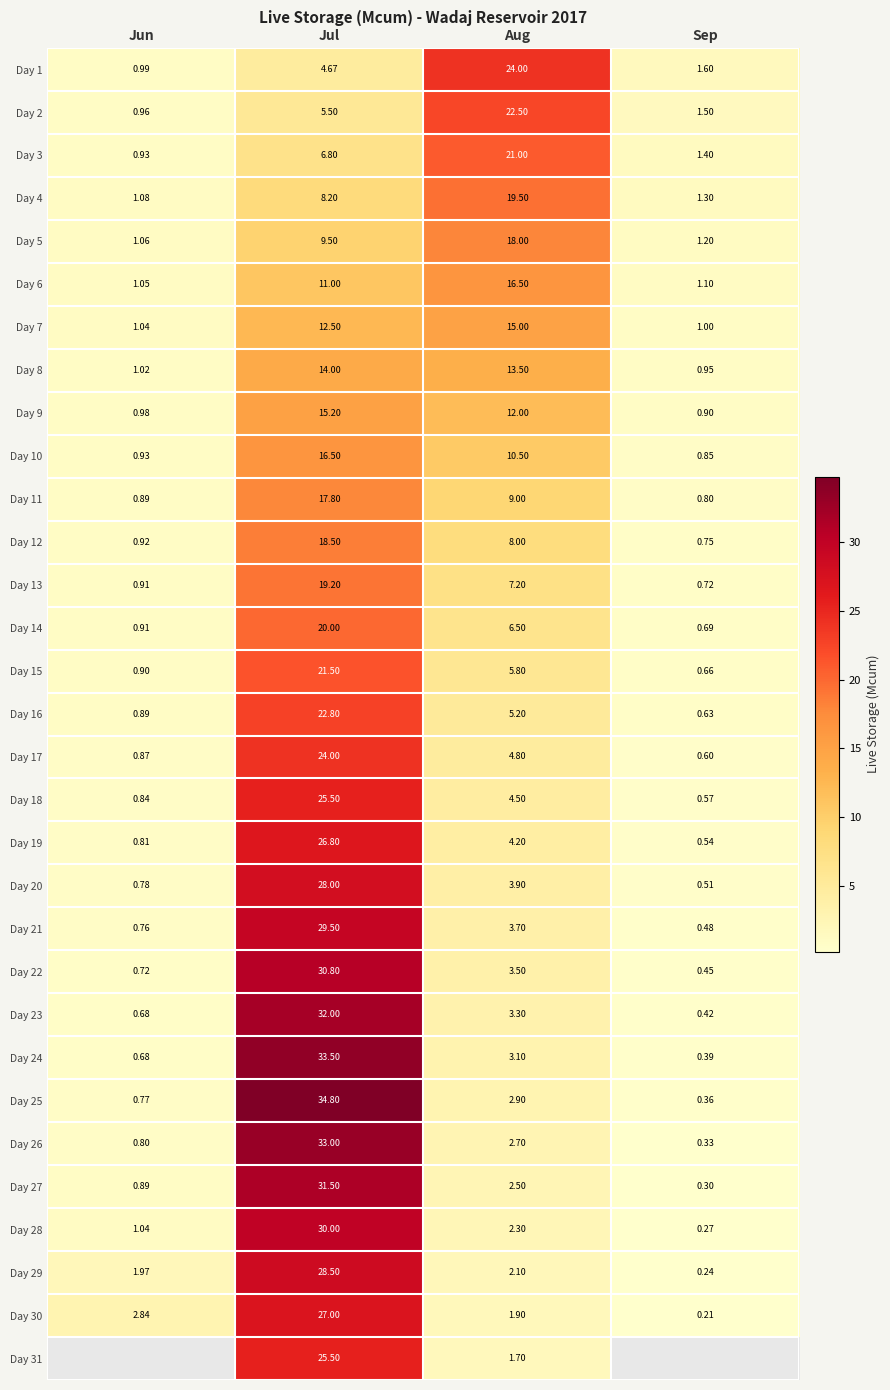

What is the sum of the Day 19 values at Jul and Sep?

27.3